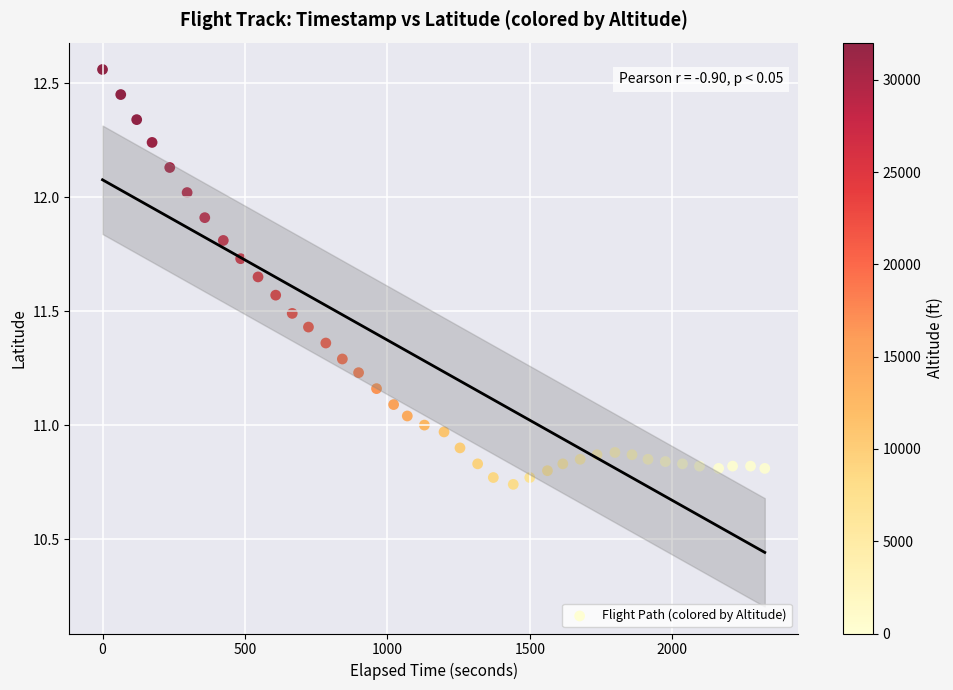

What is the range of X values (max minus min)?

2325.0